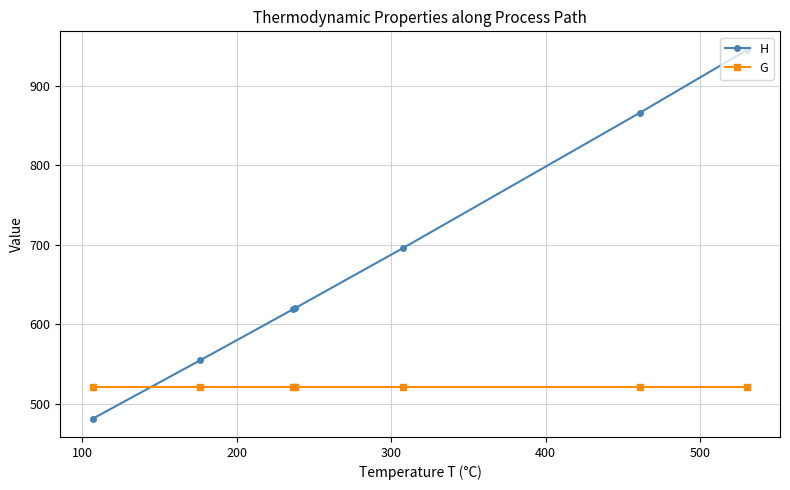

What are all the series names shown in the legend?

H, G